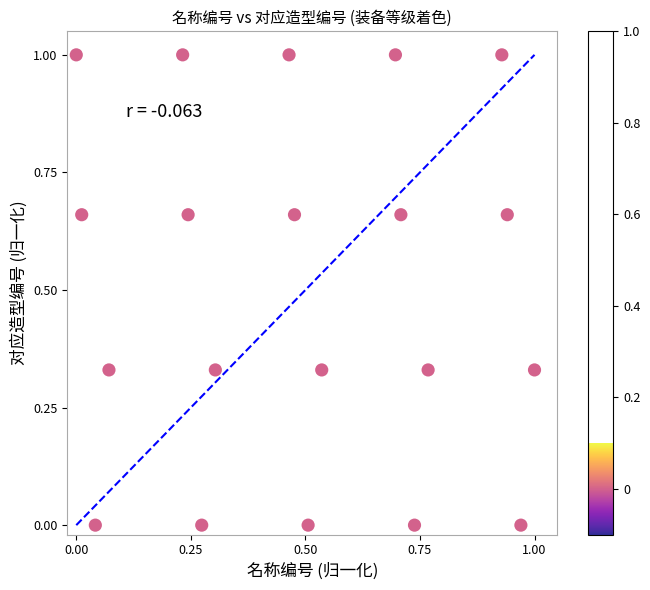

What is the range of X values (max minus min)?

1.0